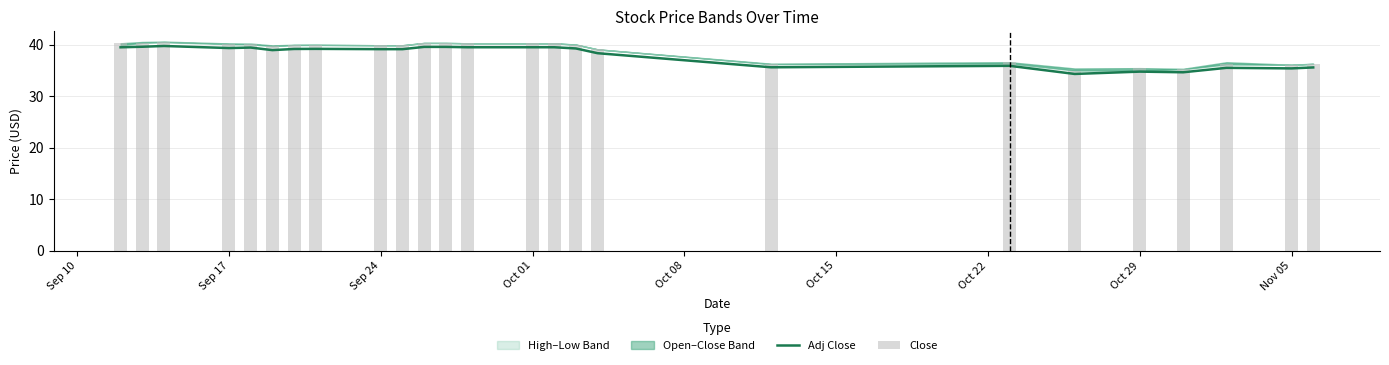

What is the lowest value of the Adj Close series?

34.3